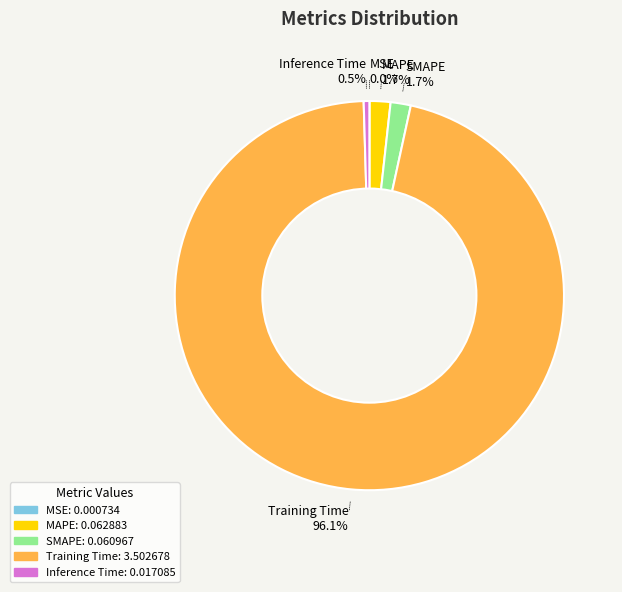

Do Inference Time 0.5% and Training Time 96.1% together represent more than half of the pie?

Yes